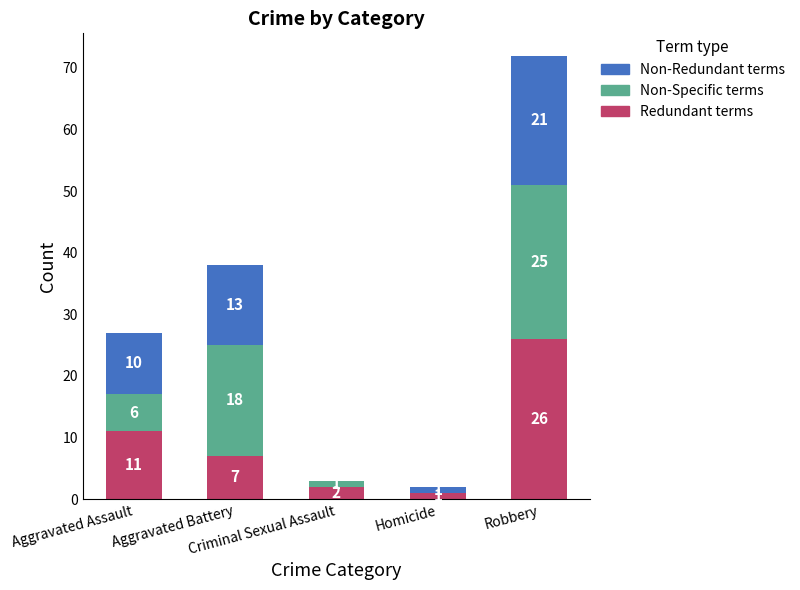

What is the maximum value for Redundant terms?

26